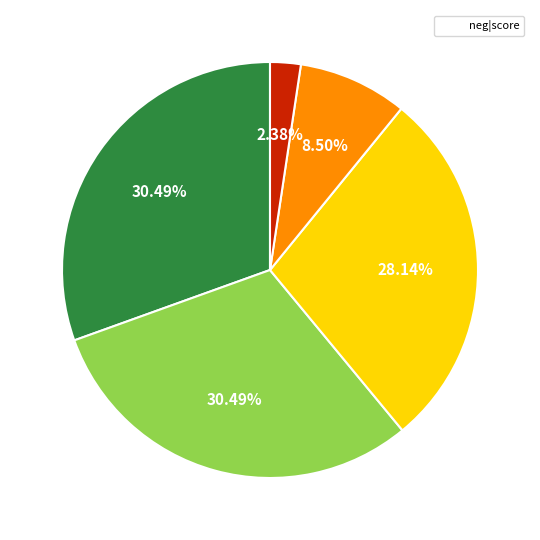

Does any single category account for the majority?

No